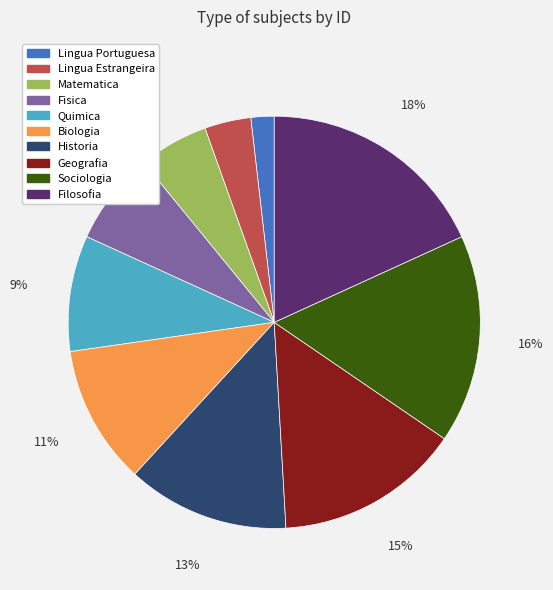

To the nearest percent, what is the difference between the largest and smallest slice percentages?

16%